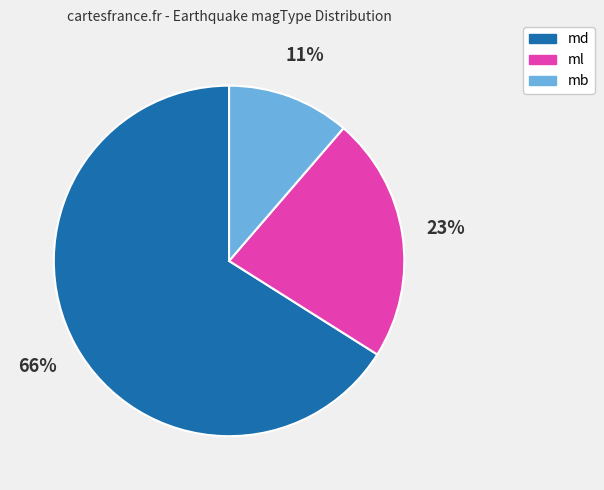

Does md represent more than half of the total?

Yes